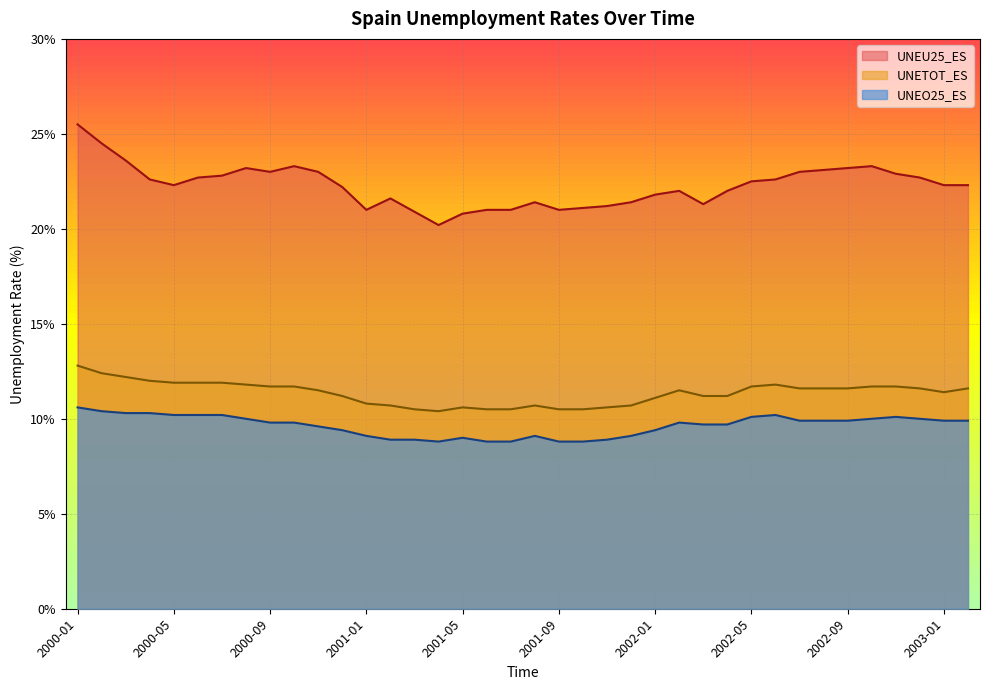

At which label is UNETOT_ES closest to 11?

2002-01